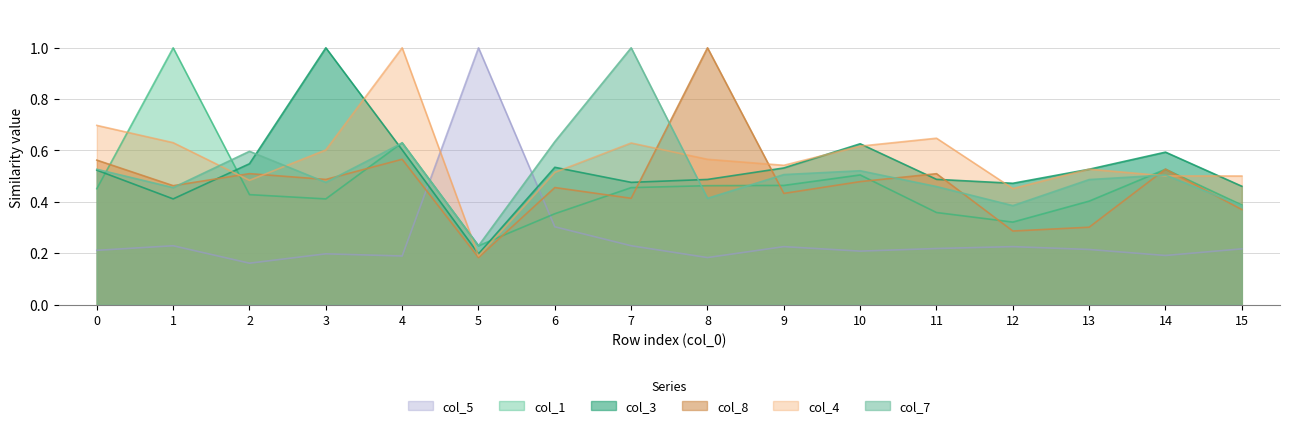

Reading right to left, list all the values displayed in this chart.

col_1: 0.4	0.5	0.4	0.3	0.4	0.5	0.5	0.5	0.5	0.4	0.2	0.6	0.4	0.4	1.0	0.5
col_3: 0.5	0.6	0.5	0.5	0.5	0.6	0.5	0.5	0.5	0.5	0.2	0.6	1.0	0.5	0.4	0.5
col_4: 0.5	0.5	0.5	0.5	0.6	0.6	0.5	0.6	0.6	0.5	0.2	1.0	0.6	0.5	0.6	0.7
col_5: 0.2	0.2	0.2	0.2	0.2	0.2	0.2	0.2	0.2	0.3	1.0	0.2	0.2	0.2	0.2	0.2
col_7: 0.4	0.5	0.5	0.4	0.5	0.5	0.5	0.4	1.0	0.6	0.2	0.6	0.5	0.6	0.5	0.5
col_8: 0.4	0.5	0.3	0.3	0.5	0.5	0.4	1.0	0.4	0.5	0.2	0.6	0.5	0.5	0.5	0.6